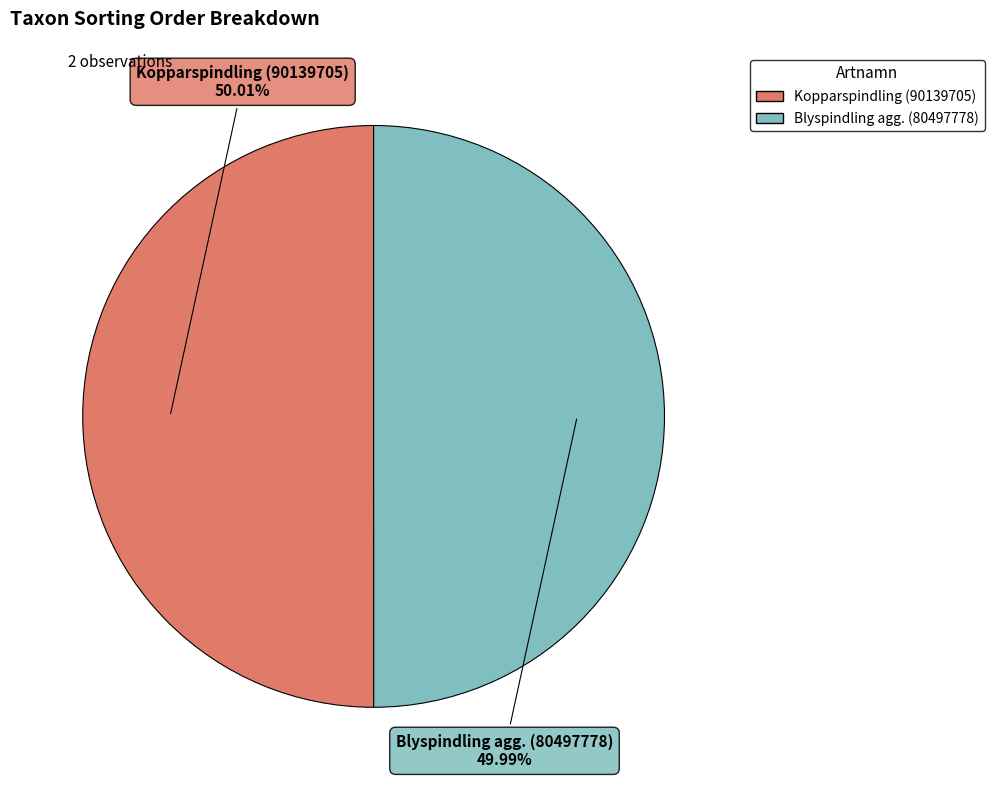

What is the ratio of the value at Kopparspindling (90139705) to the value at Blyspindling agg. (80497778)?

1.0